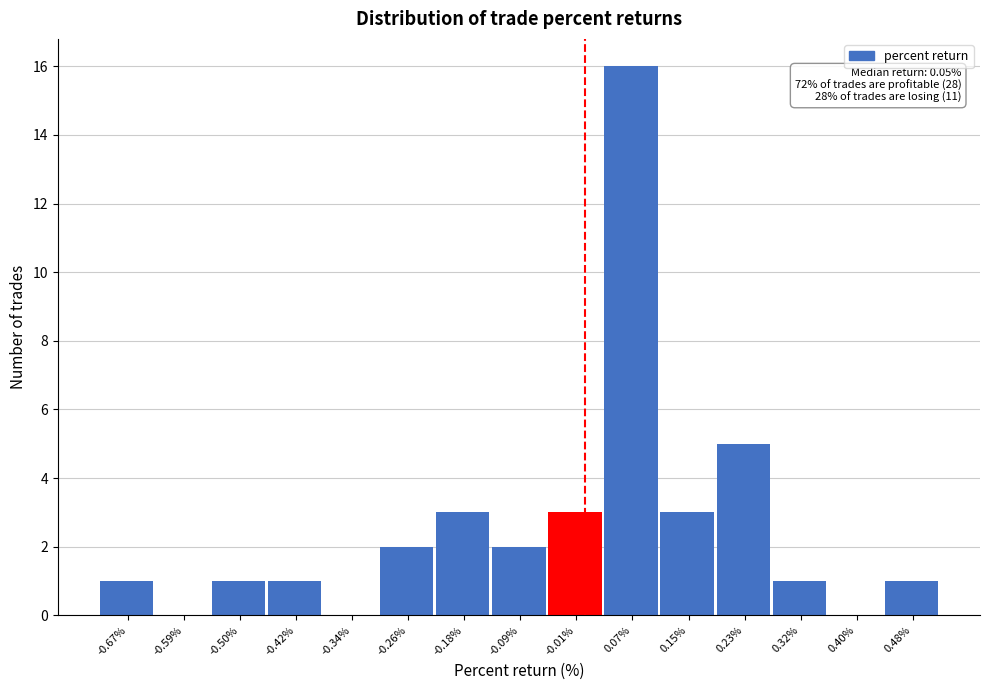

Over which range of the x-axis is the bar tallest?

0.028 to 0.110